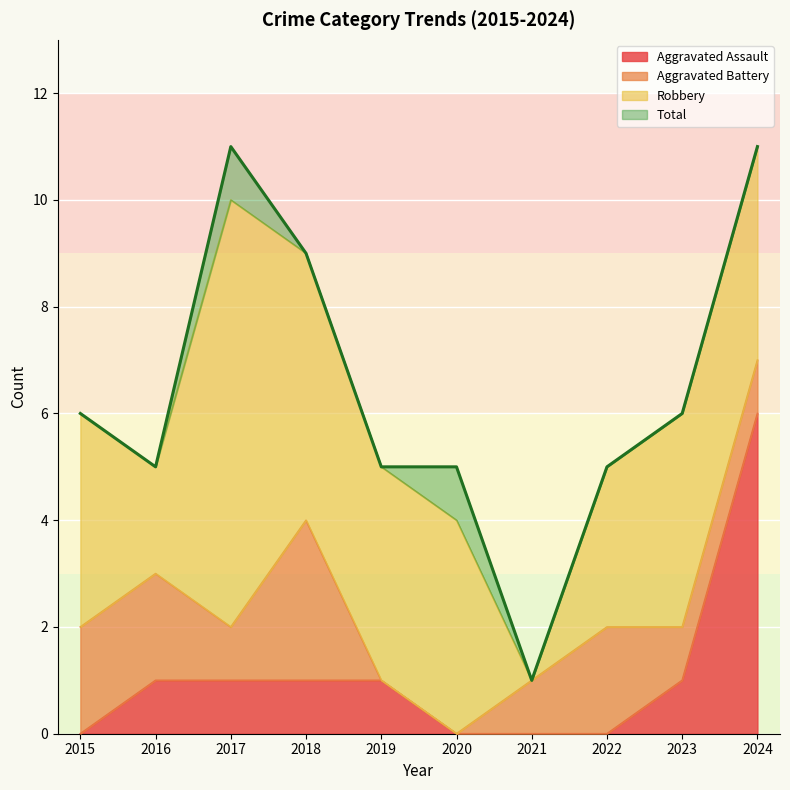

Which category has the highest value in the Aggravated Assault series?

2024